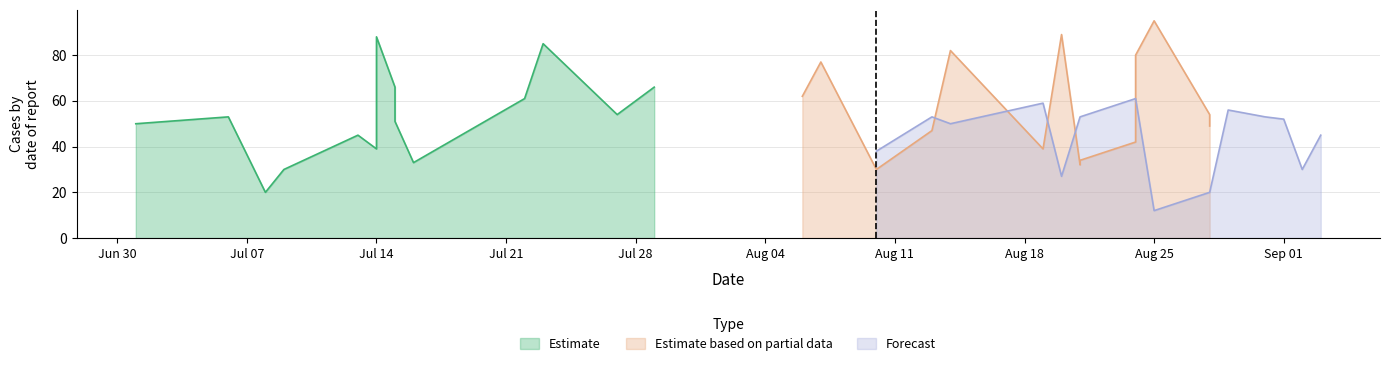

What is the highest value of the Forecast series?

61